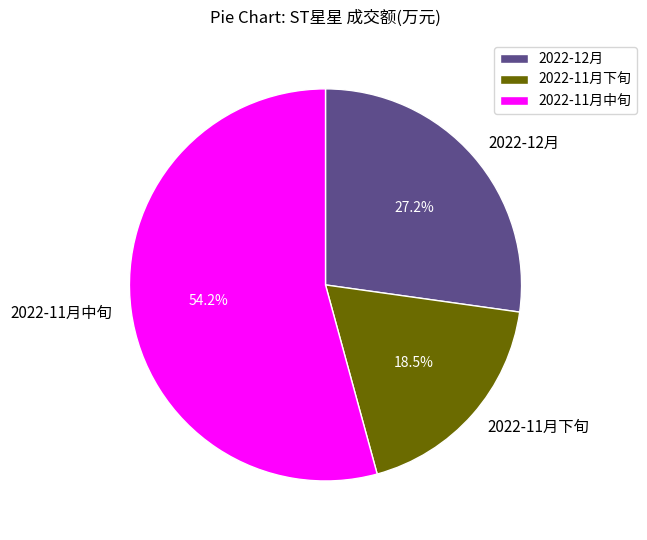

Approximately how many times larger is the value at 2022-11月下旬 compared to 2022-12月?

0.7